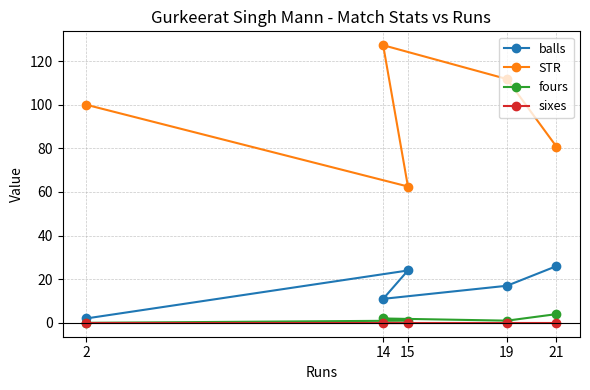

List the labels in order of STR value, largest first.

14, 19, 2, 21, 15